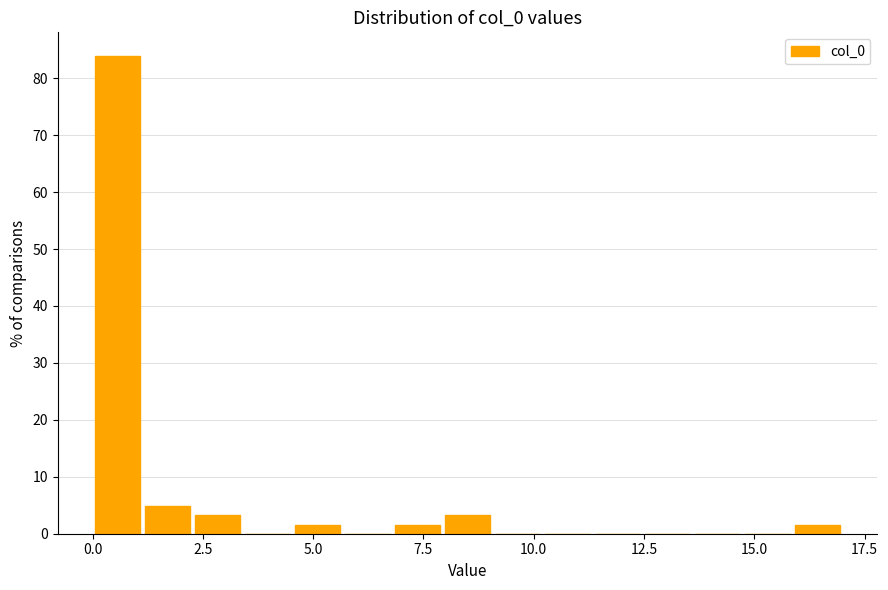

Read against the x-axis, roughly where is the centre of the tallest bar?

0.5